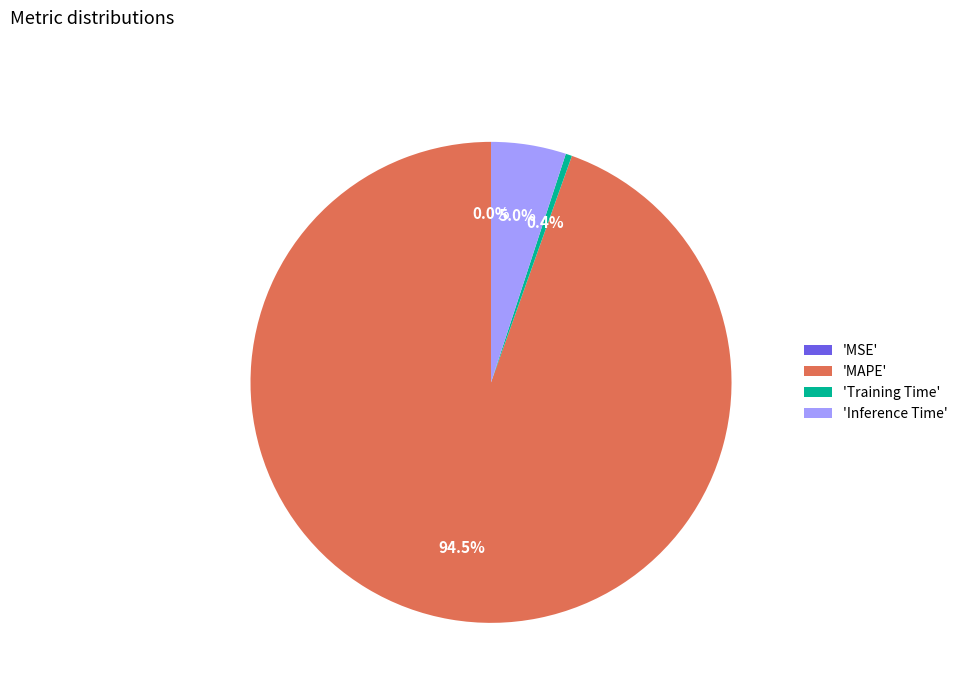

To the nearest percent, what is the difference between the largest and smallest slice percentages?

95%